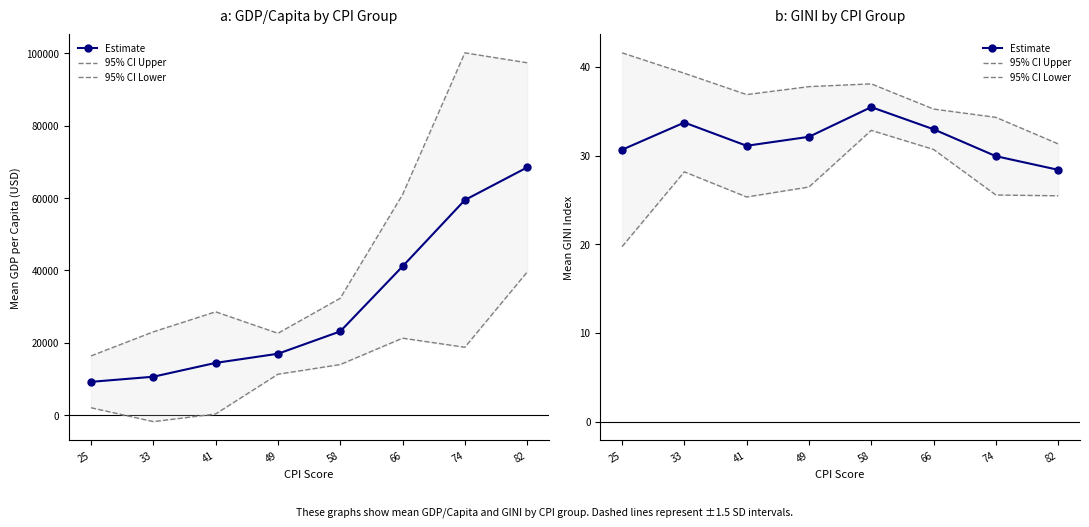

Which has a higher value, 49 or 41?

49